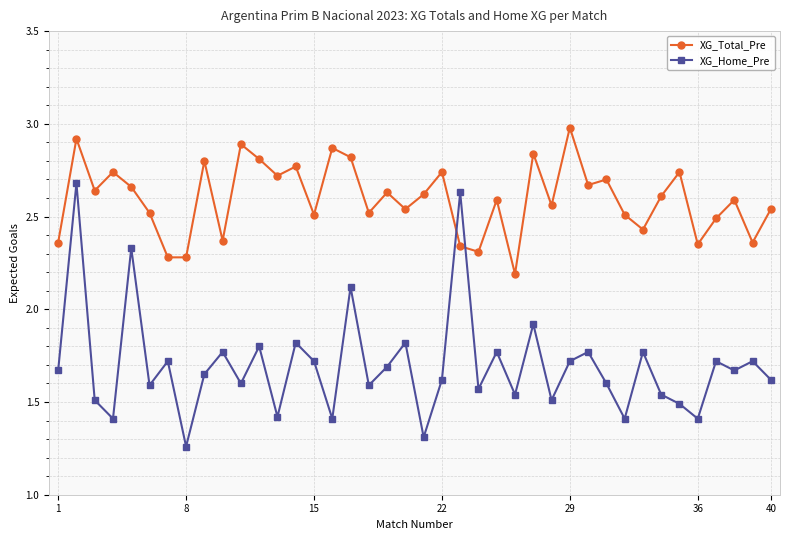

At how many categories does at least one series exceed 2?

40